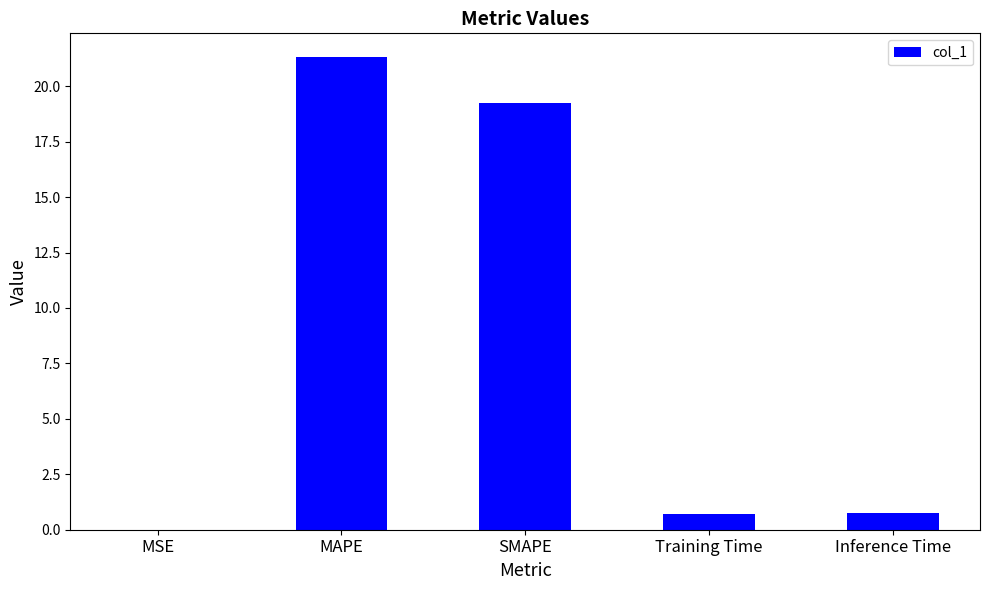

What is the maximum value shown in the chart?

21.3